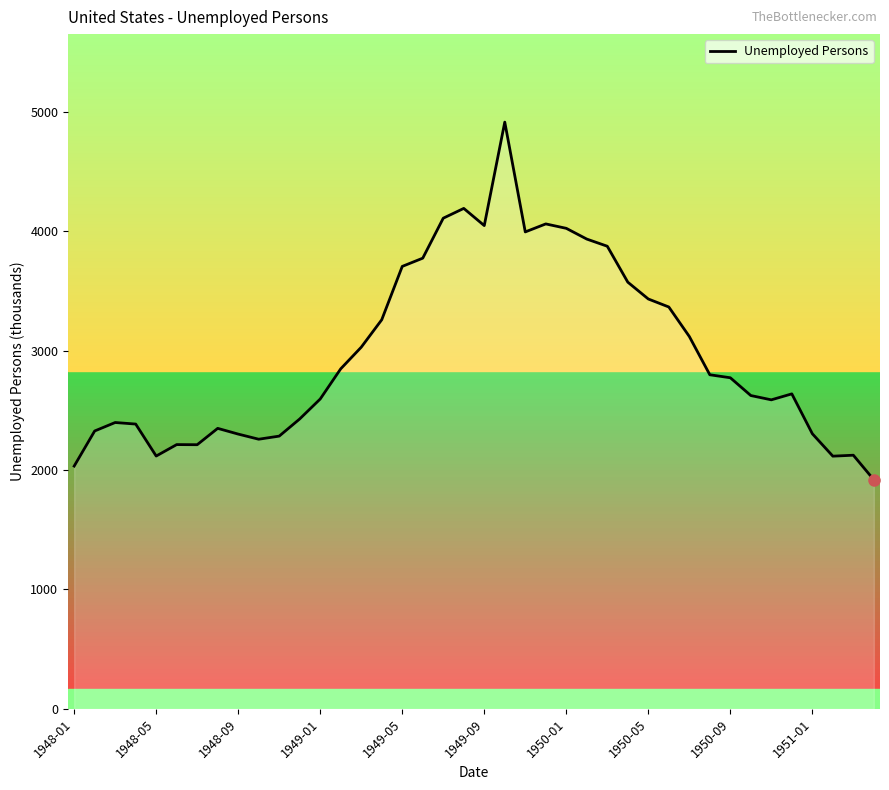

What is the greatest value displayed?

4916